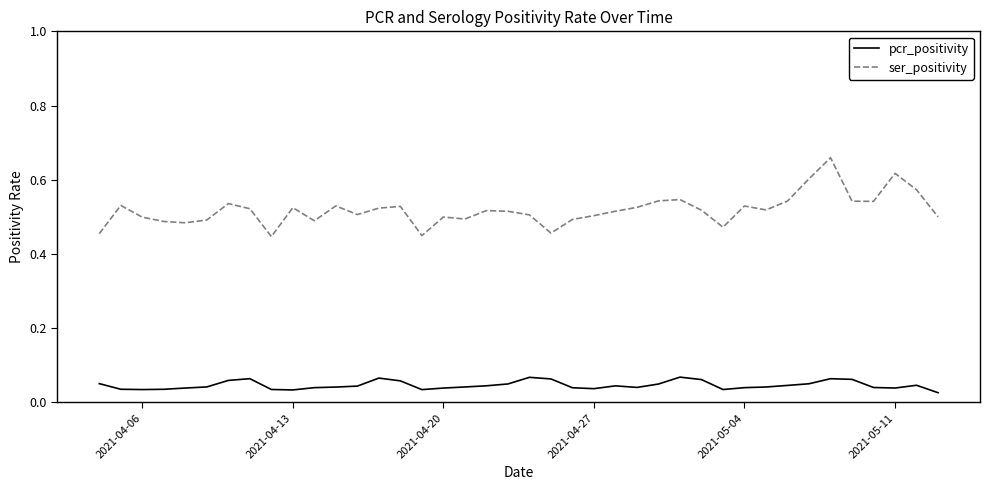

True or false: ser_positivity and pcr_positivity cross at least once.

False